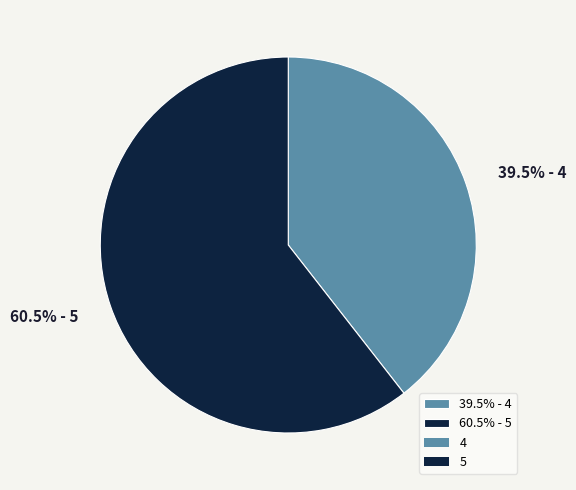

Rank the categories by value from lowest to highest.

39.5% - 4, 60.5% - 5